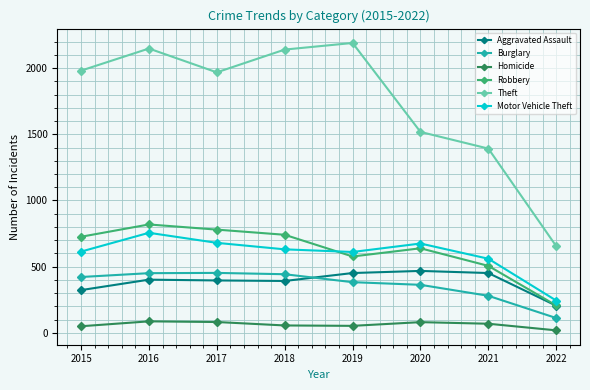

How many categories are shown in the chart?

8